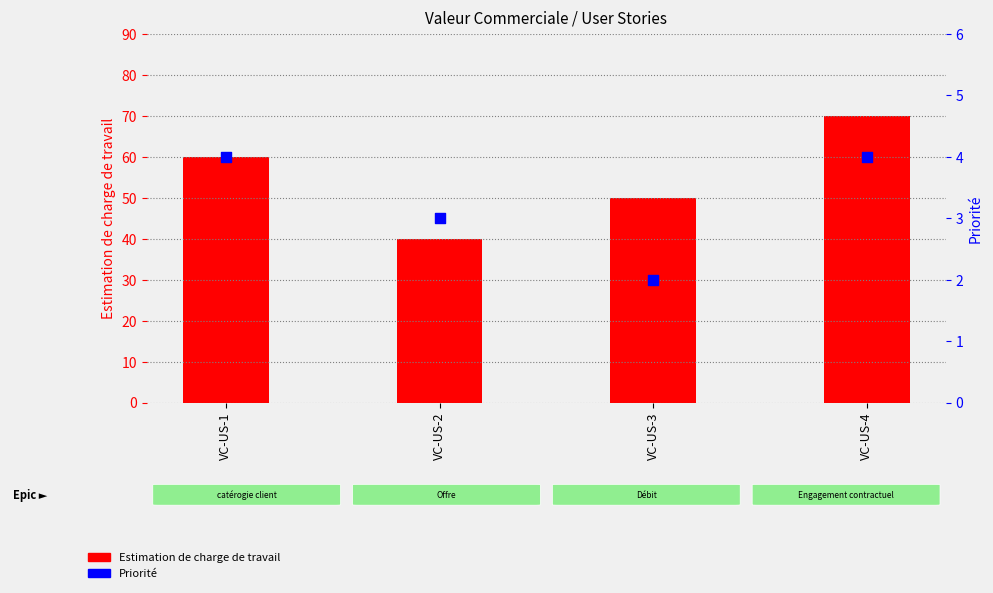

What are all the series names shown in the legend?

Estimation de charge de travail, Priorité